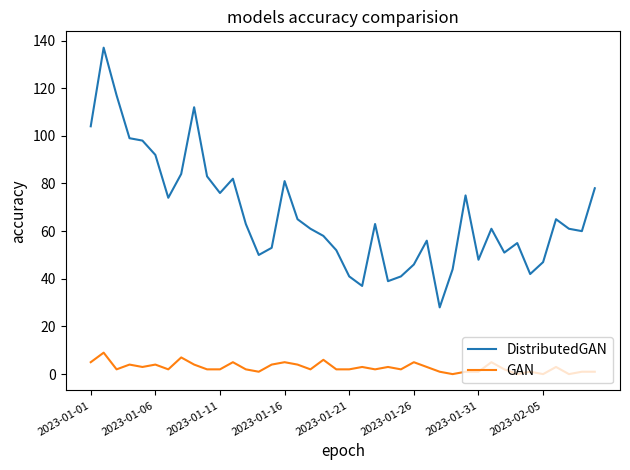

True or false: GAN and DistributedGAN intersect in this chart.

False